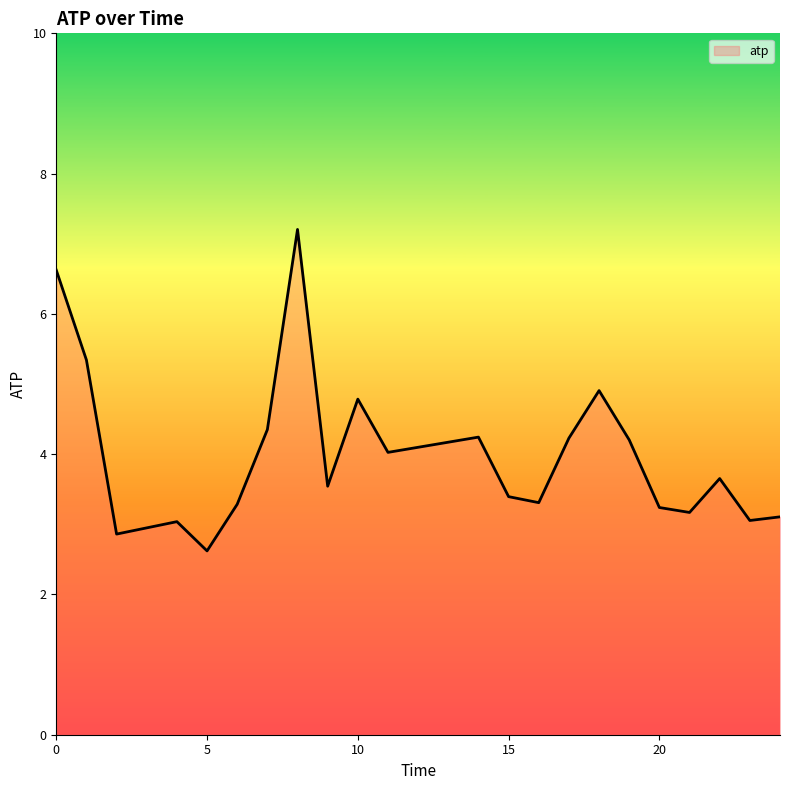

What is the maximum value shown in the chart?

7.2